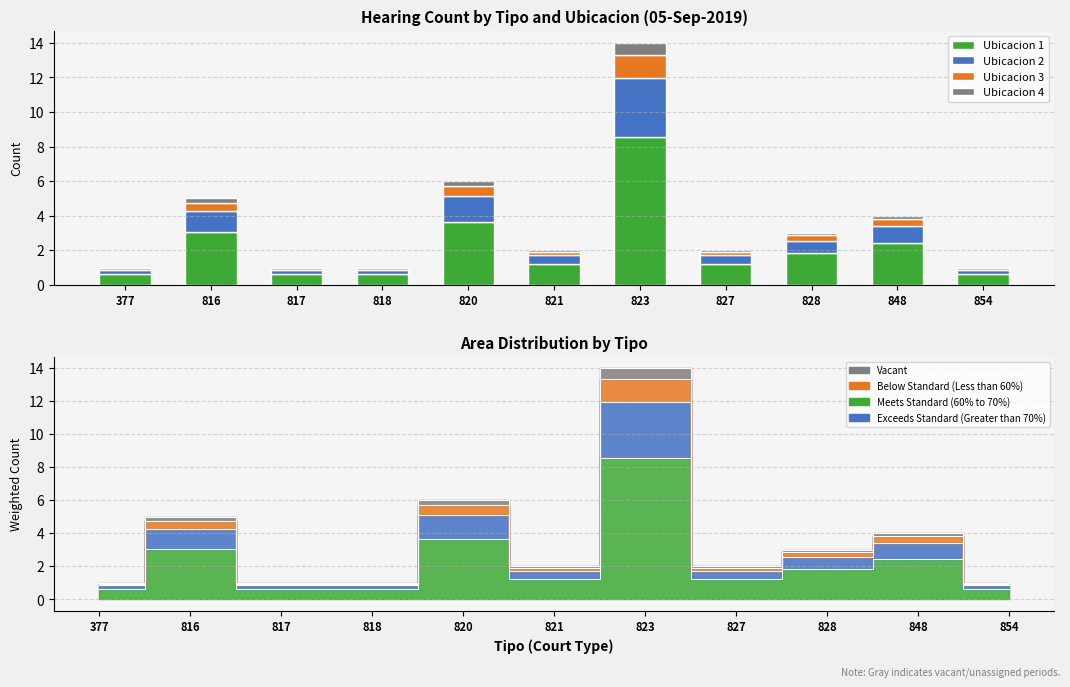

What is the difference between the maximum and second lowest values in the Ubicacion 4 series?

0.6